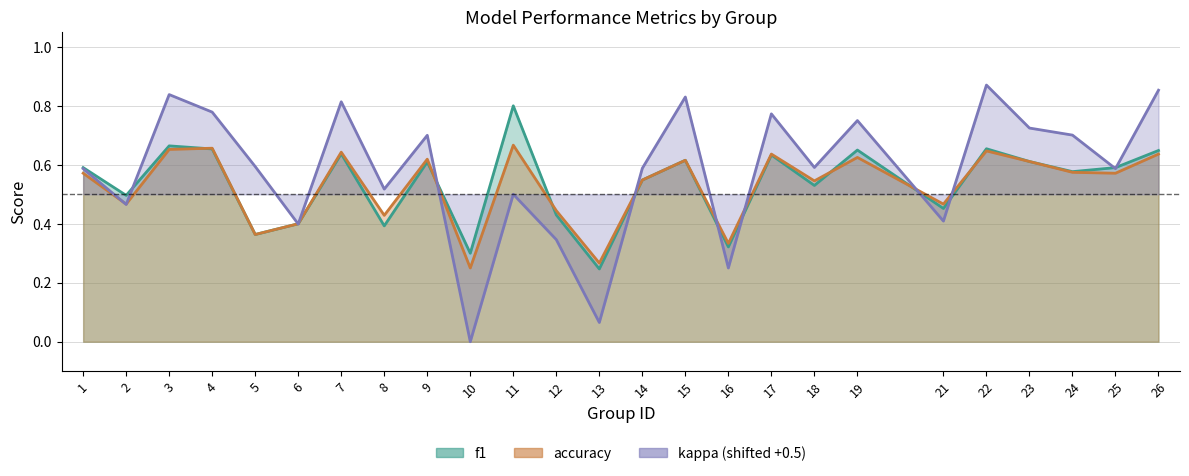

Reading left to right, list all the values displayed in this chart.

f1: 1=0.6	2=0.5	3=0.7	4=0.7	5=0.4	6=0.4	7=0.6	8=0.4	9=0.6	10=0.3	11=0.8	12=0.4	13=0.2	14=0.5	15=0.6	16=0.3	17=0.6	18=0.5	19=0.6	21=0.5	22=0.7	23=0.6	24=0.6	25=0.6	26=0.6
accuracy: 1=0.6	2=0.5	3=0.7	4=0.7	5=0.4	6=0.4	7=0.6	8=0.4	9=0.6	10=0.2	11=0.7	12=0.4	13=0.3	14=0.5	15=0.6	16=0.3	17=0.6	18=0.5	19=0.6	21=0.5	22=0.6	23=0.6	24=0.6	25=0.6	26=0.6
kappa: 1=0.6	2=0.5	3=0.8	4=0.8	5=0.6	6=0.4	7=0.8	8=0.5	9=0.7	10=0.0	11=0.5	12=0.3	13=0.1	14=0.6	15=0.8	16=0.2	17=0.8	18=0.6	19=0.8	21=0.4	22=0.9	23=0.7	24=0.7	25=0.6	26=0.9